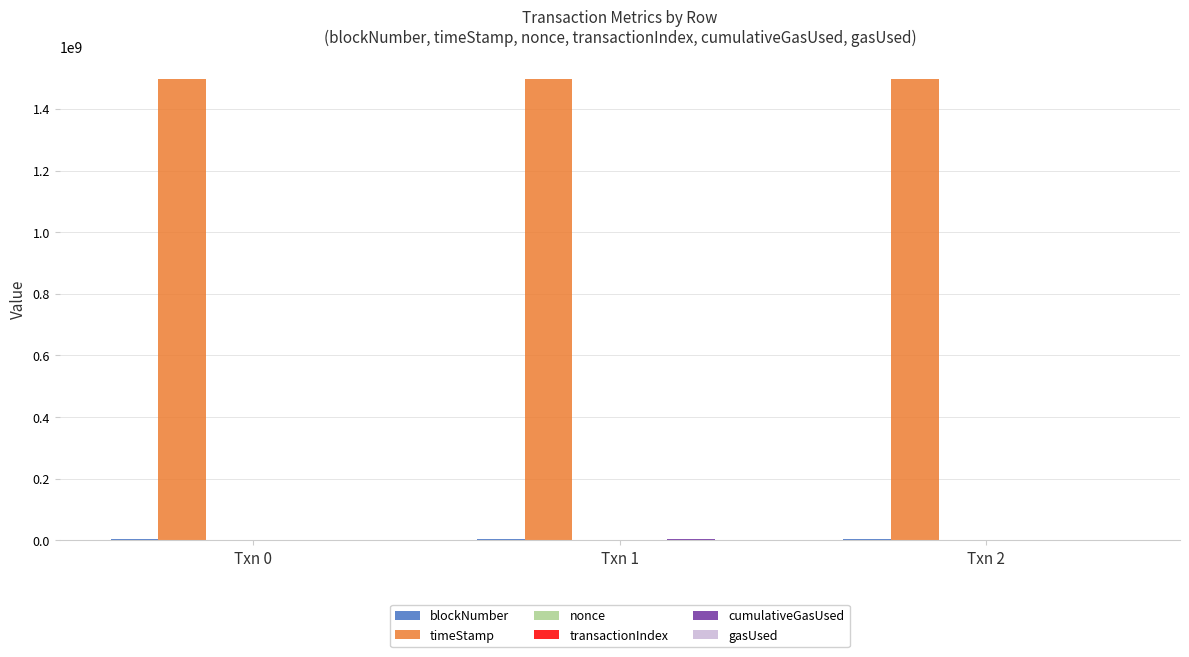

What is the sum of all timeStamp values?

4488808259